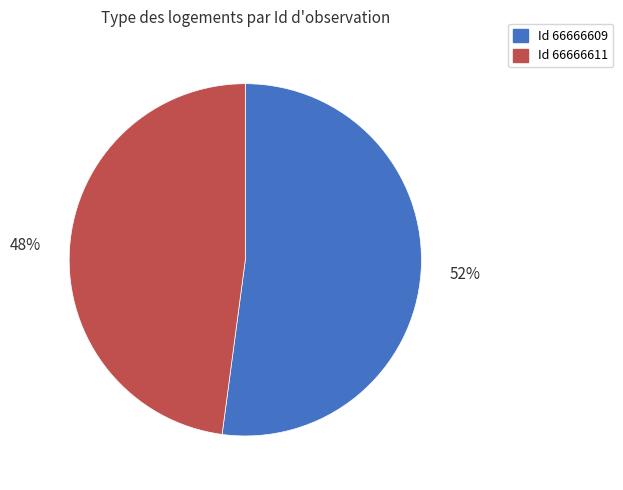

Is there a majority slice in this chart?

Yes